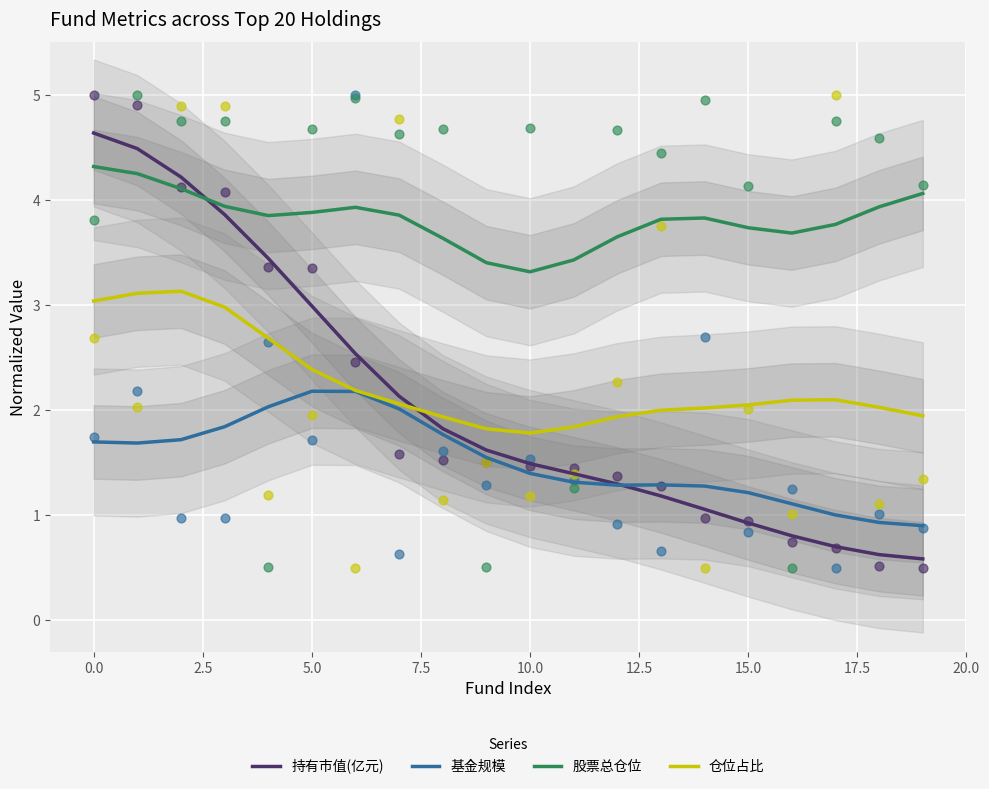

After their last crossing, which series has the higher values: 股票总仓位 or 持有市值(亿元)?

股票总仓位